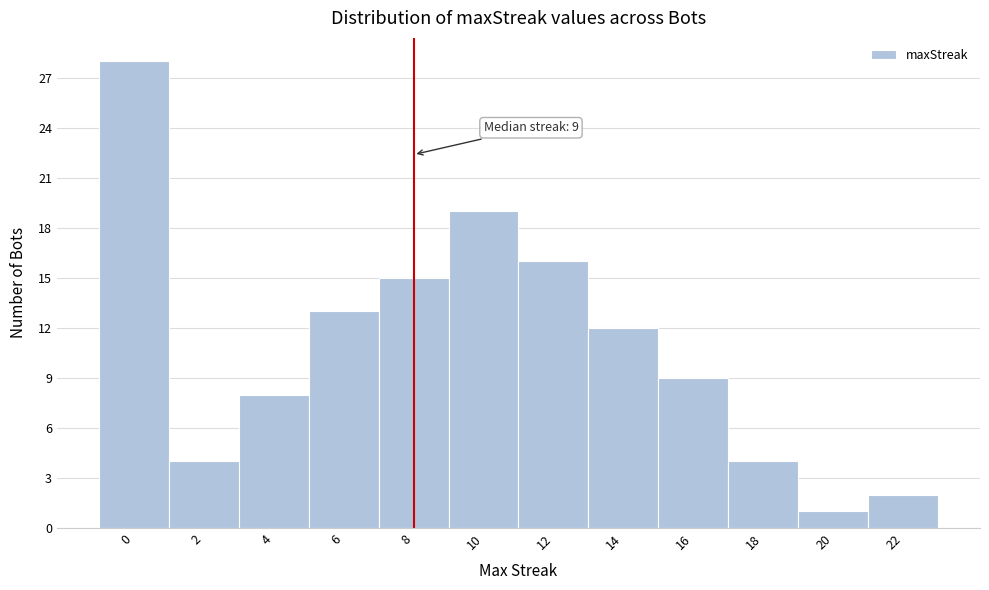

Reading right to left, transcribe all the data shown in this chart.

2	1	4	9	12	16	19	15	13	8	4	28